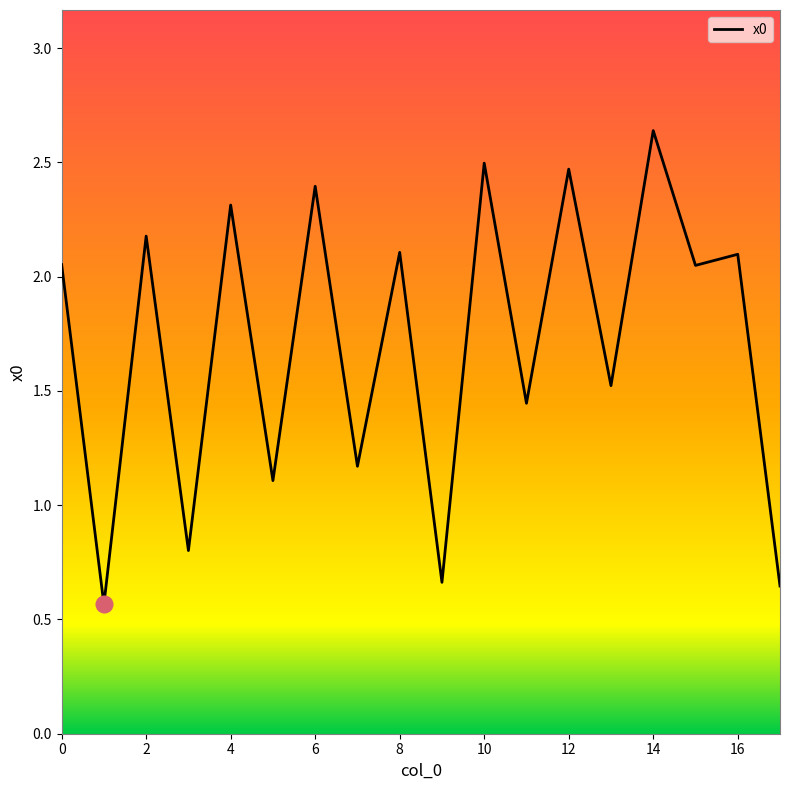

How many lines are shown in the chart?

1